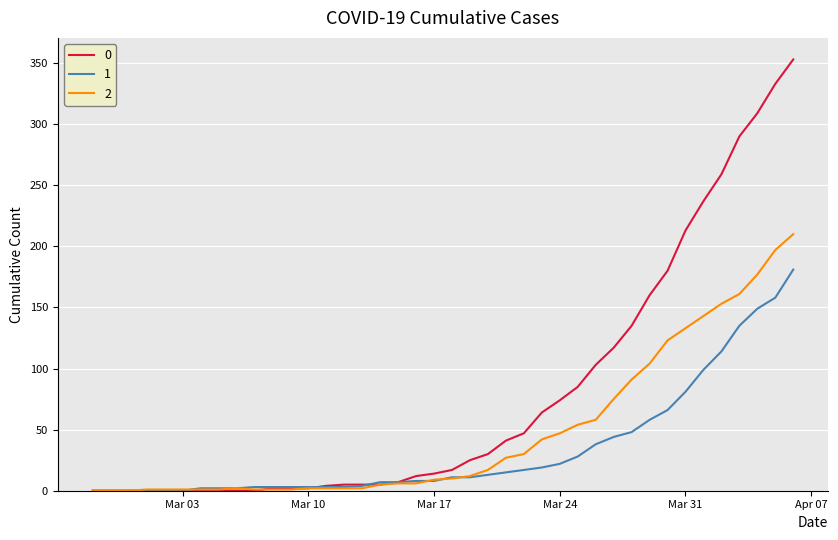

What is the maximum value shown in the chart?

353